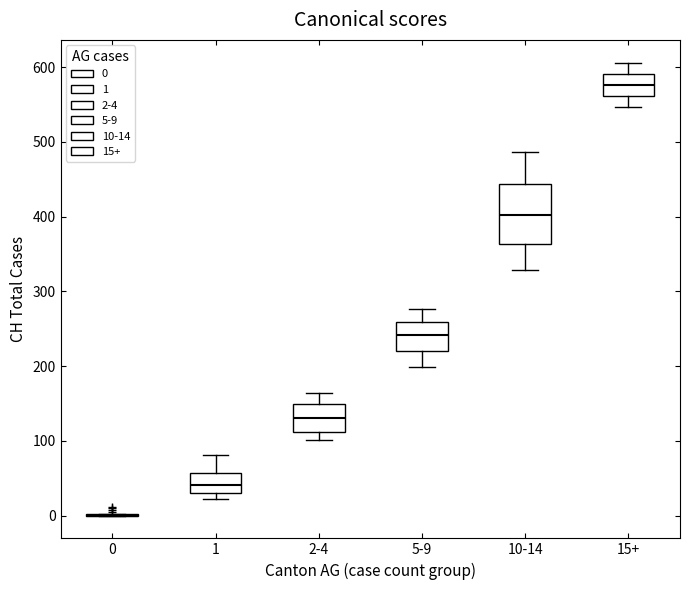

Reading left to right, transcribe this box plot: for each box, give where its median line is, the range the box spans, and where its two whiskers end, as read against the y-axis. The values are not printed on the chart, so give them approximately, as read against the axis.

0: box collapsed to a line at 0, whiskers 0 to 0
1: median 40, box 30 to 60, whiskers 20 to 80
2-4: median 130, box 110 to 150, whiskers 100 to 160
5-9: median 240, box 220 to 260, whiskers 200 to 280
10-14: median 400, box 360 to 440, whiskers 330 to 490
15+: median 580, box 560 to 590, whiskers 550 to 610